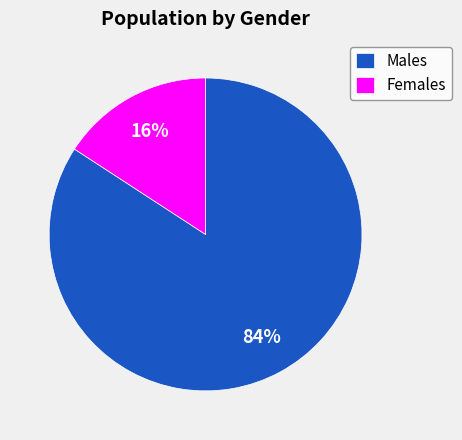

To the nearest percent, what is the difference between the largest and smallest slice percentages?

68%